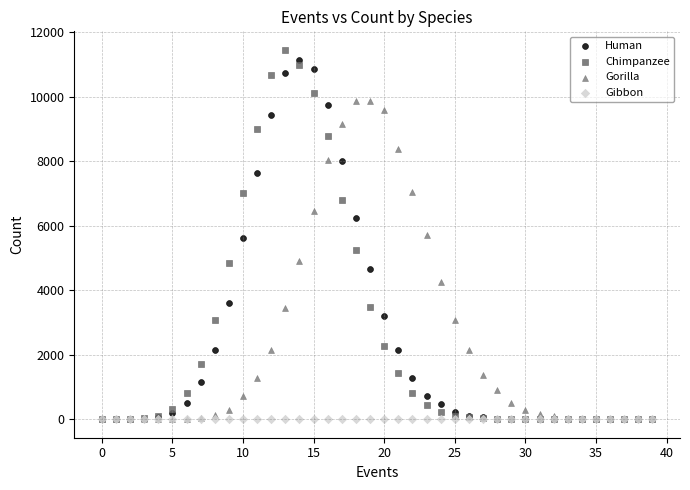

What are all the series names shown in the legend?

Human, Chimpanzee, Gorilla, Gibbon